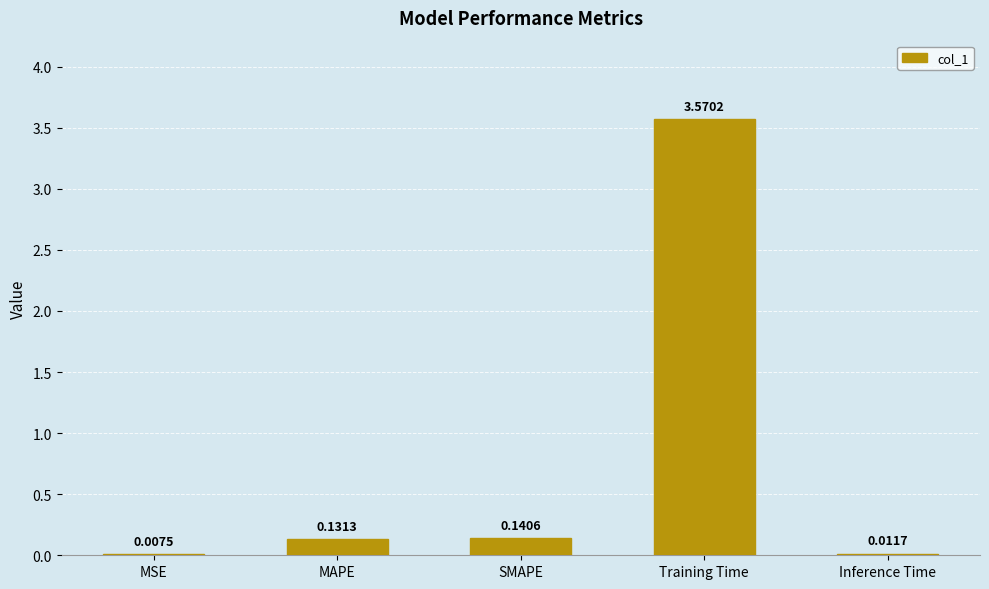

What is the sum of all values?

3.9